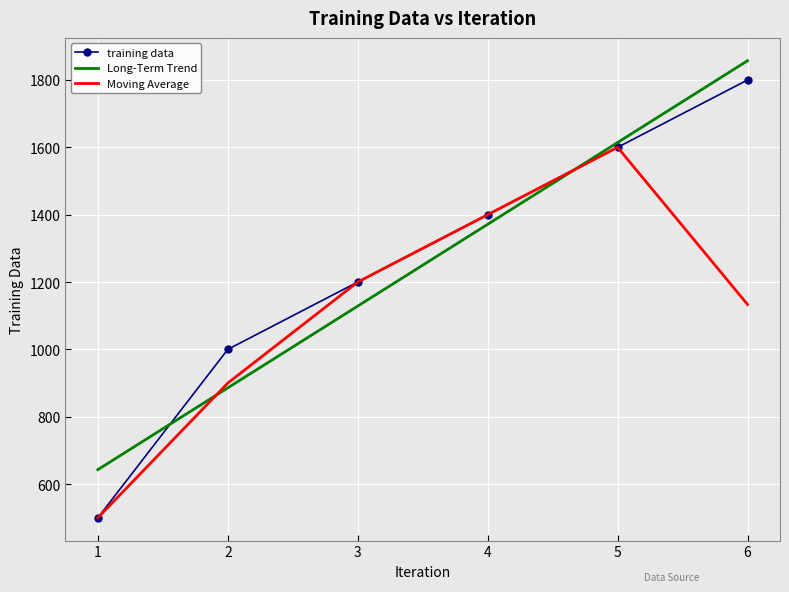

True or false: Moving Average has a value of 900.0 at 2.

True